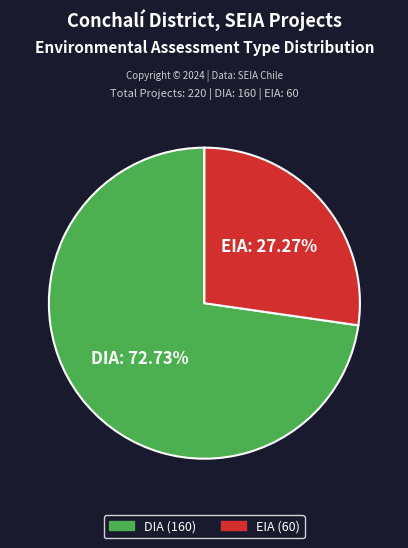

Rank the categories by value from highest to lowest.

DIA, EIA